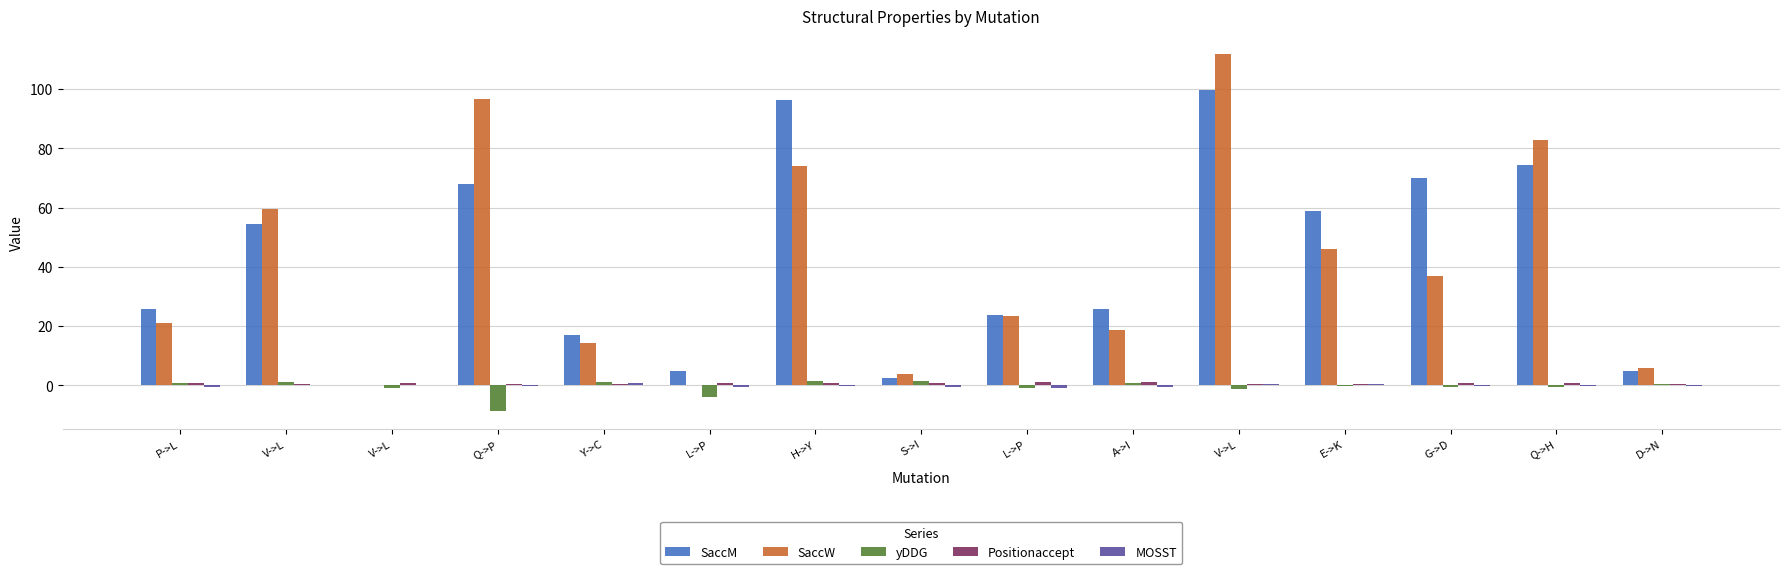

Does the chart contain stacked bars?

No